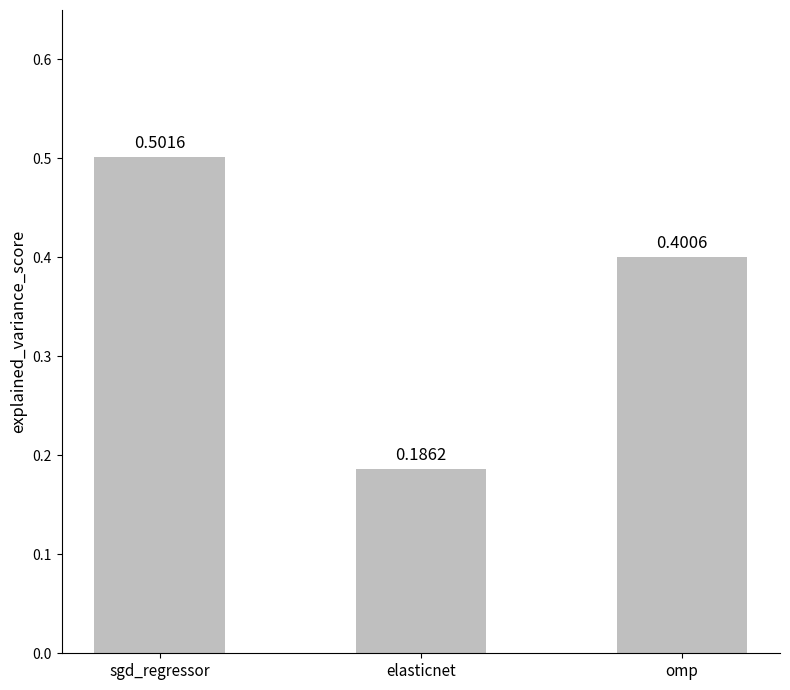

What is the sum of all values?

1.1